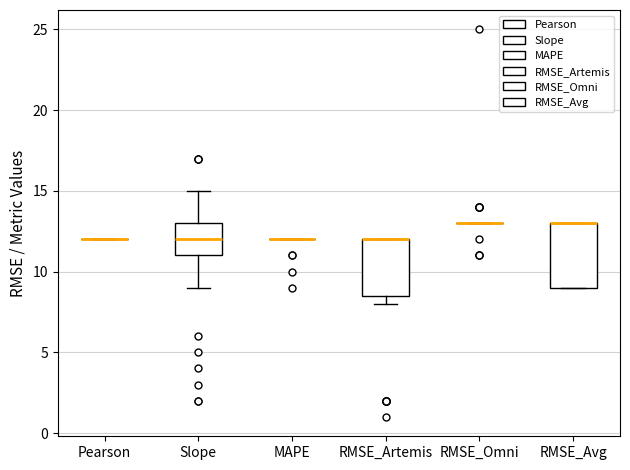

Reading left to right, transcribe this box plot: for each box, give where its median line is, the range the box spans, and where its two whiskers end, as read against the y-axis. The values are not printed on the chart, so give them approximately, as read against the axis.

Pearson: box collapsed to a line at 12.0, whiskers 12.0 to 12.0
Slope: median 12.0, box 11.0 to 13.0, whiskers 9.0 to 15.0
MAPE: box collapsed to a line at 12.0, whiskers 12.0 to 12.0
RMSE_Artemis: median 12.0 (drawn on the box's upper edge), box 8.5 to 12.0, whiskers 8.0 to 12.0
RMSE_Omni: box collapsed to a line at 13.0, whiskers 13.0 to 13.0
RMSE_Avg: median 13.0 (drawn on the box's upper edge), box 9.0 to 13.0, whiskers 9.0 to 13.0